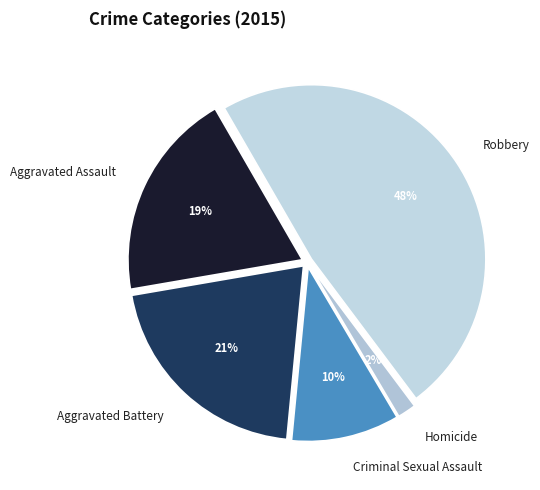

To the nearest percent, what portion does Aggravated Battery represent?

21%